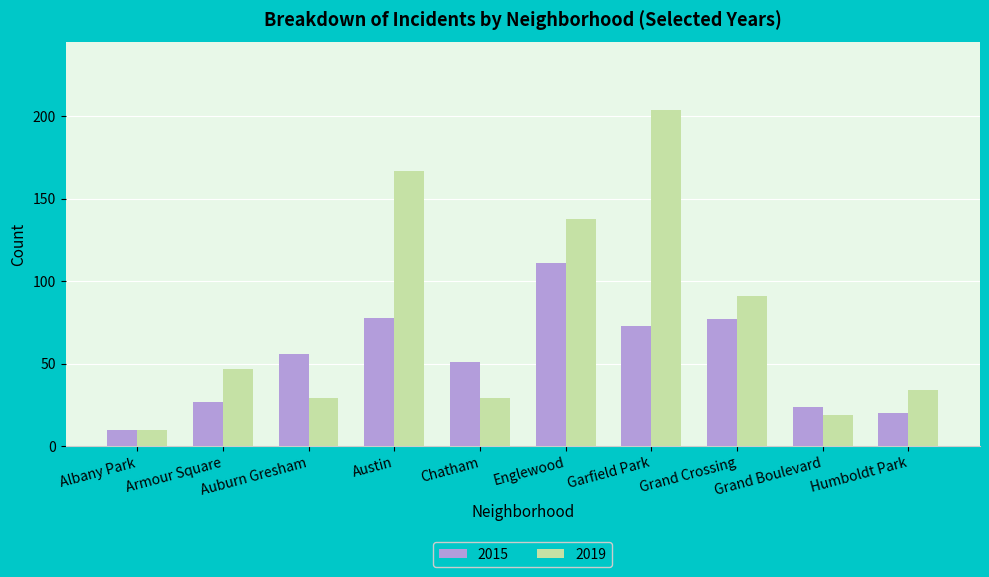

What position from the left is Englewood?

6